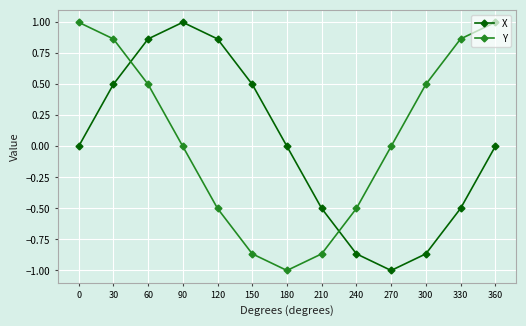

Between 30 and 150, which series saw the biggest shift?

Y